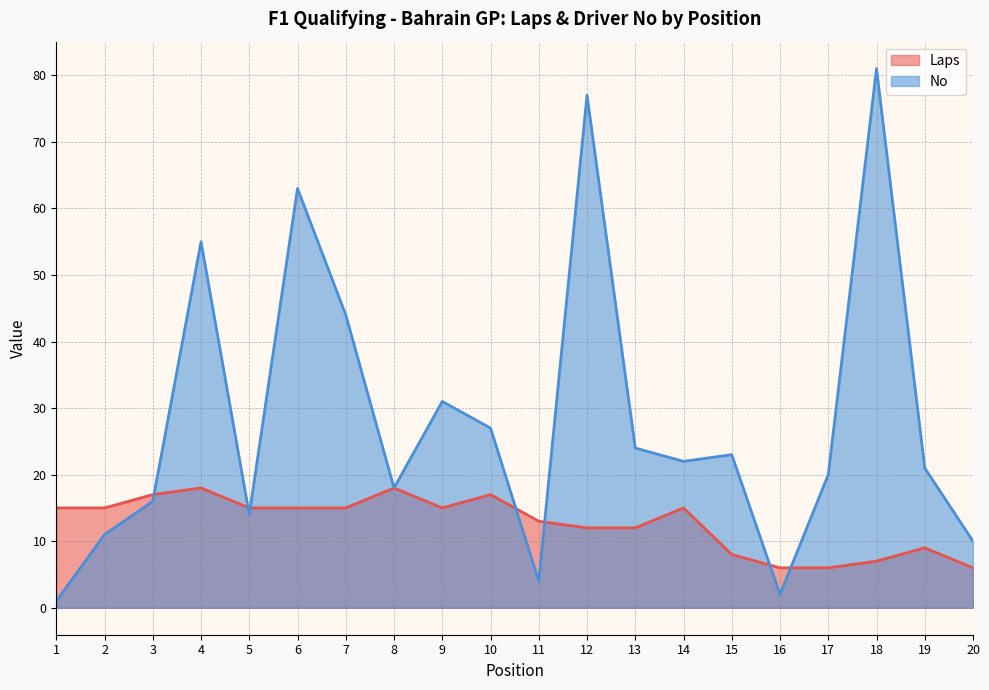

Where is the first local minimum for Laps?

9